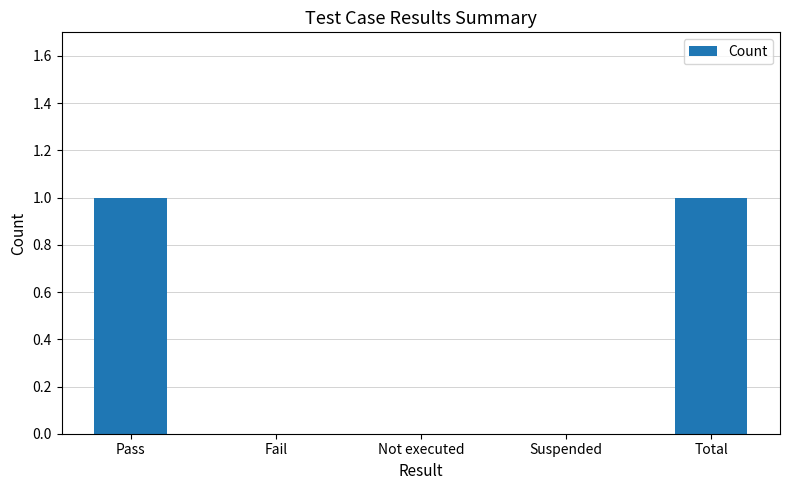

Reading left to right, transcribe all the data shown in this chart.

1	0	0	0	1